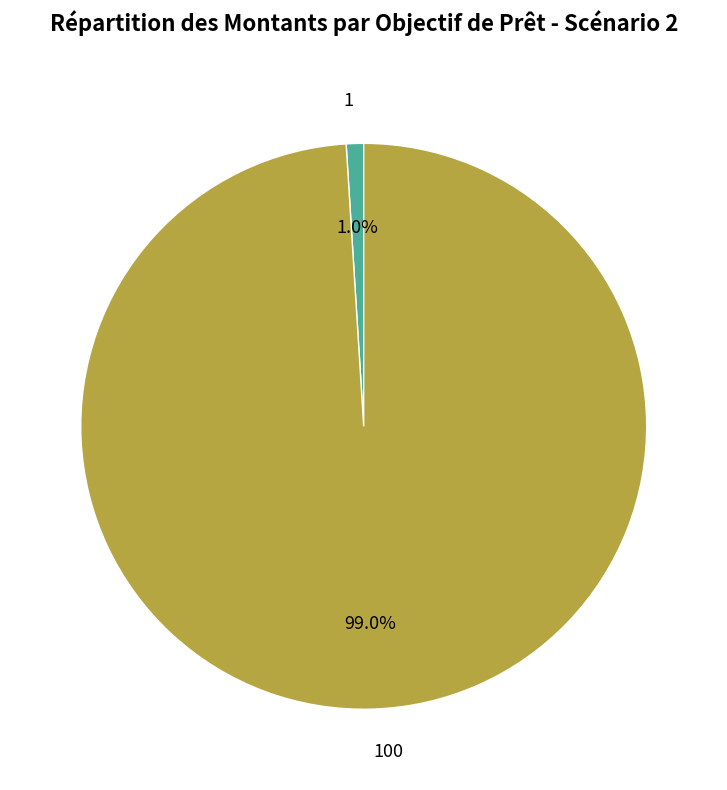

How many segments does this pie chart have?

2